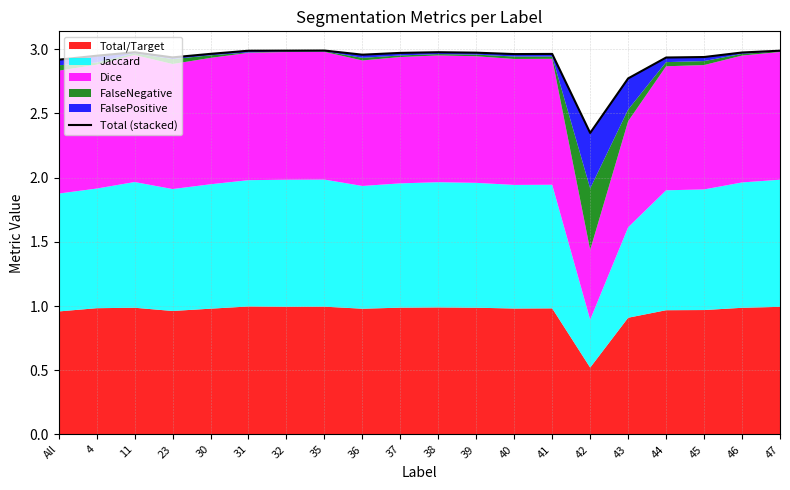

Does the chart have visible grid lines?

Yes